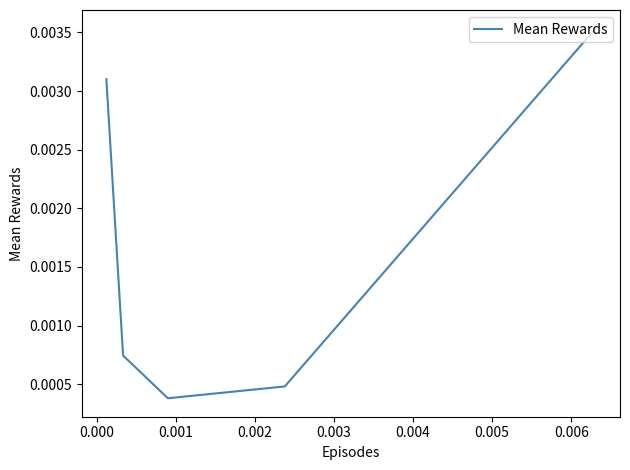

Does the chart have visible grid lines?

No